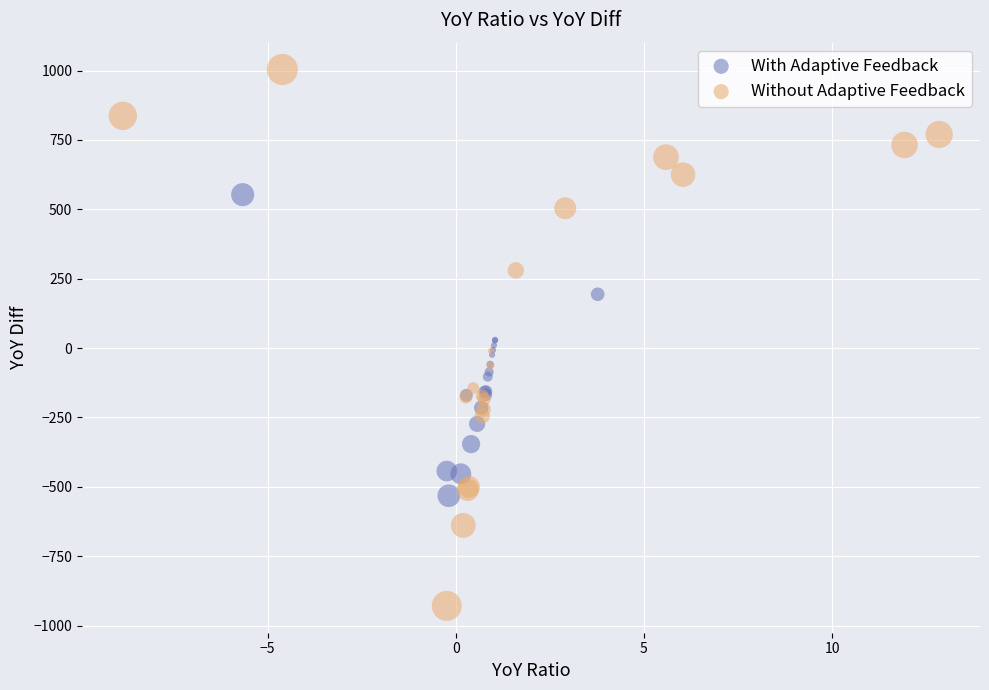

Which series reaches the minimum Y coordinate?

Without Adaptive Feedback